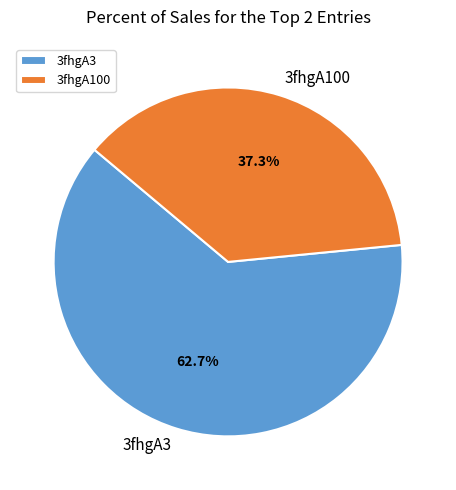

What percentage is the 3fhgA100 slice, to the nearest percent?

37%